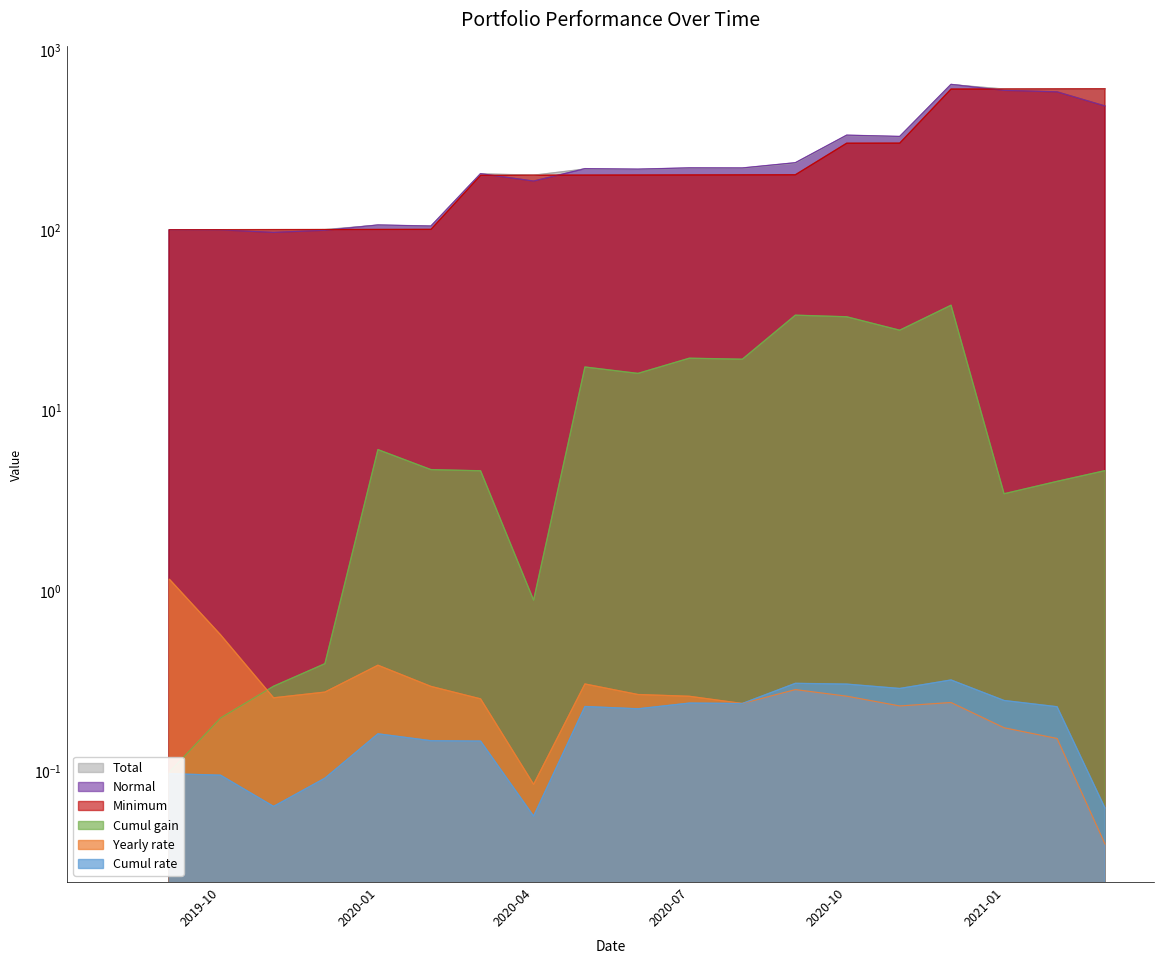

At which label does Total reach its peak?

2020-12-01